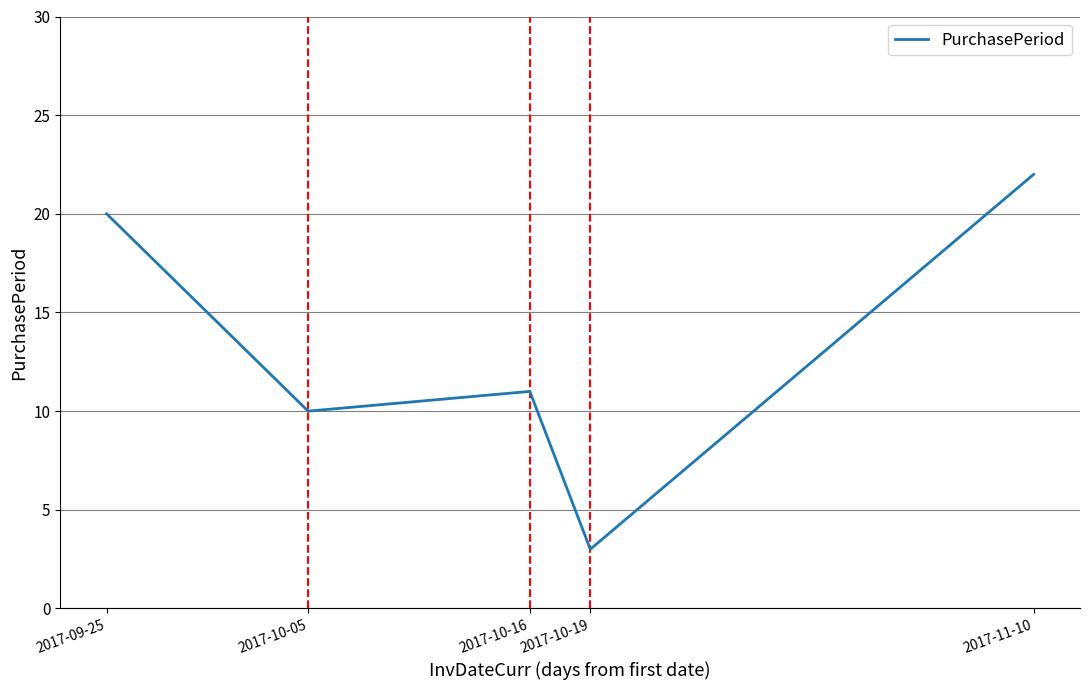

What is the difference between the maximum and minimum values?

19